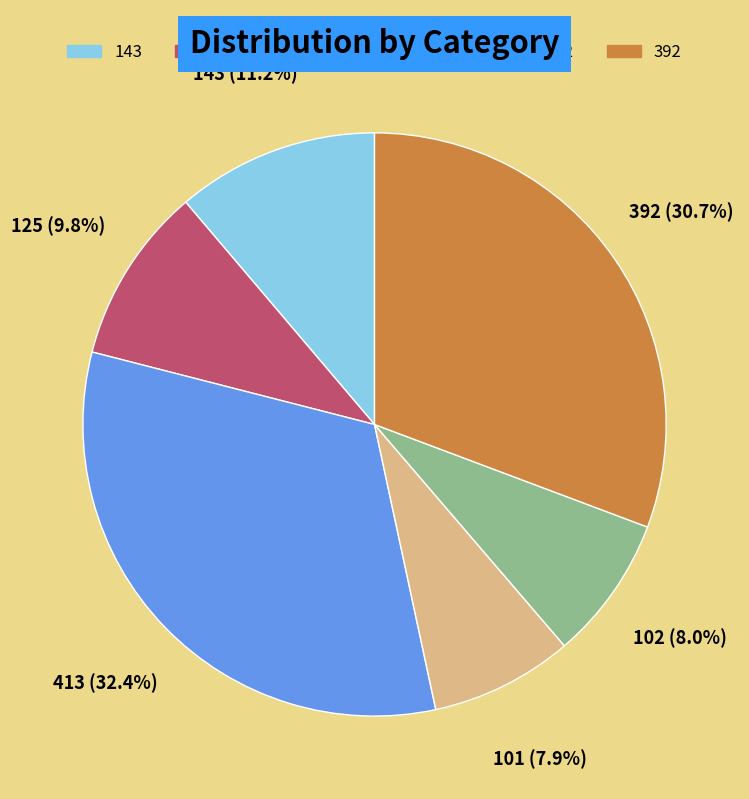

How many slices are in this pie chart?

6